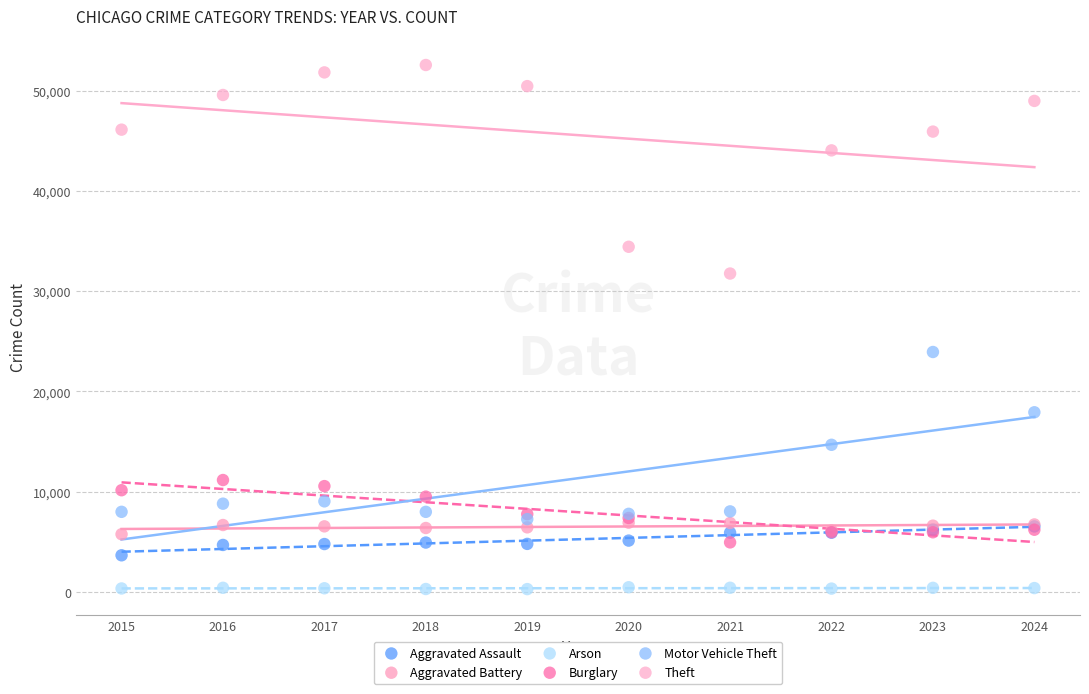

What are all the series names shown in the legend?

Aggravated Assault, Aggravated Battery, Arson, Burglary, Motor Vehicle Theft, Theft